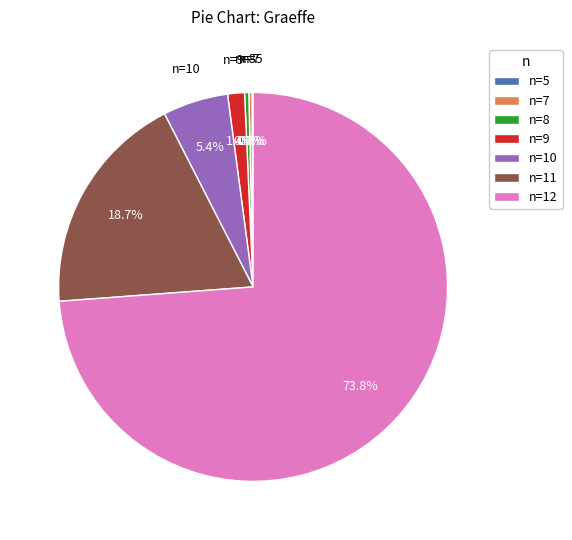

What is the largest slice in the pie chart?

n=12